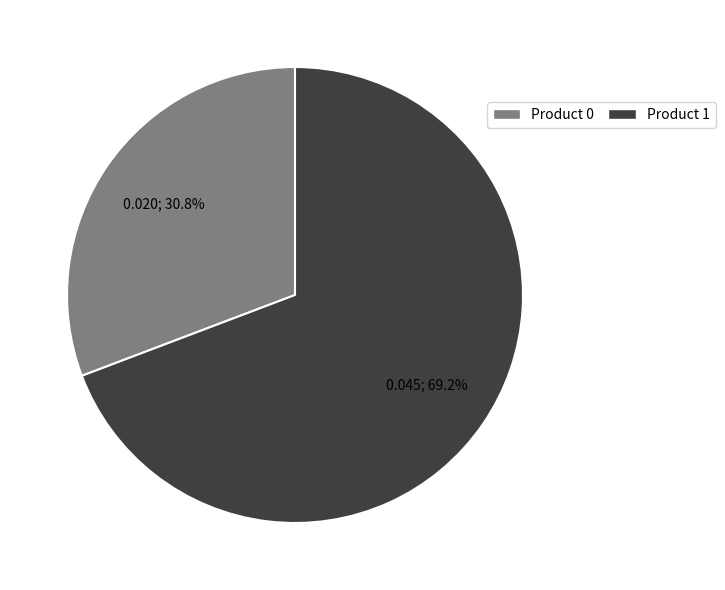

What percentage is NOT represented by Product 1?

30.8%